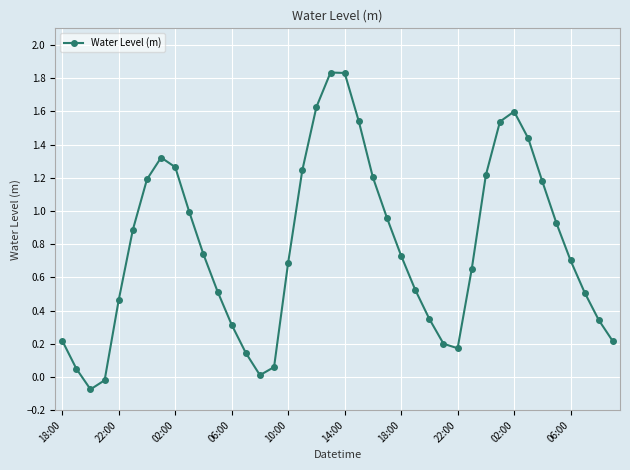

What is the average value?

0.8